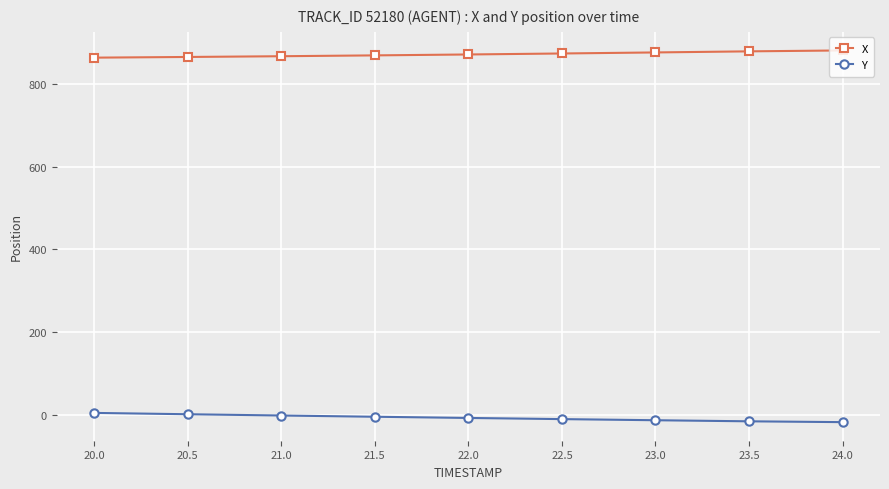

Rank the series at 20.0 from lowest to highest value.

Y, X